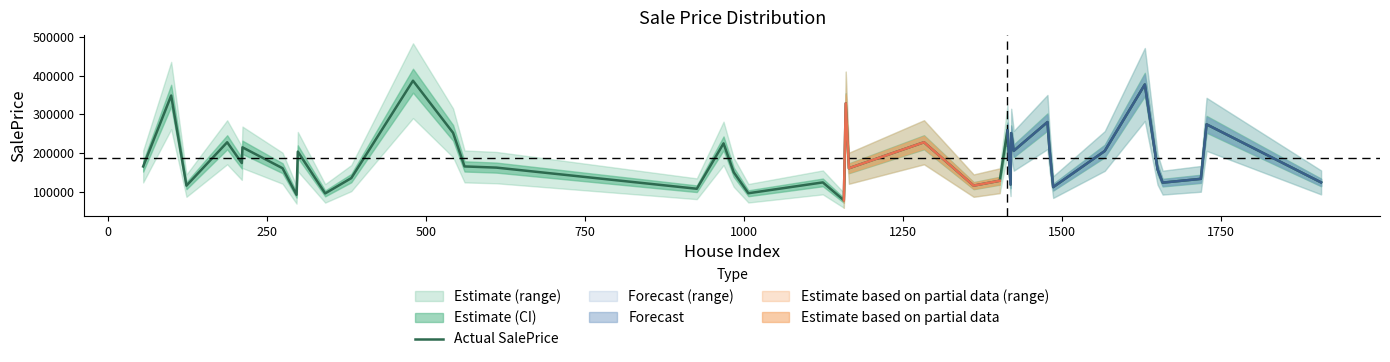

Does the chart display data point markers on the line(s)?

No